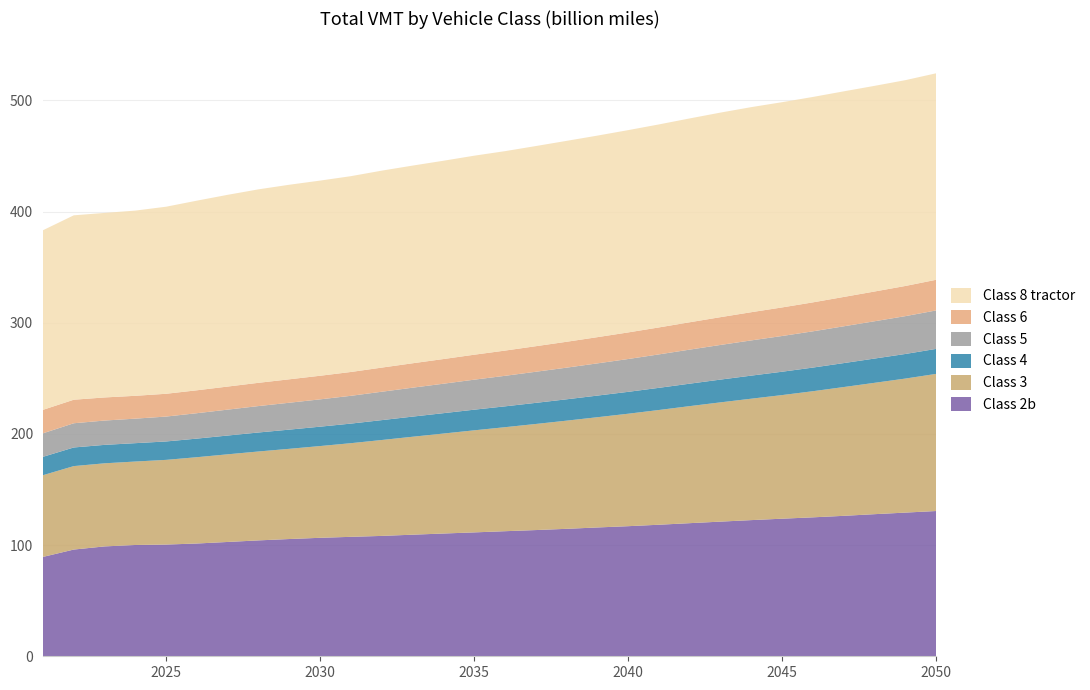

Reading left to right, what are all the values shown in this chart?

Class 2b: 89367047258	95977015103	98812825093	100094998262	100480428369	101424489851	102816579379	104230371474	105455483885	106552688626	107424452369	108253886031	109351818811	110401165432	111417835072	112489457631	113510538094	114627982591	115850123693	116997355307	118310307563	119717735523	121104573397	122464947899	123740973616	124960976971	126310356730	127802964994	129218124555	130641797616
Class 3: 73491209528	75058850216	74732068170	75056362035	76161660589	77621935152	78824143867	79954302377	81126438449	82515567903	84225810466	86247875384	88082187836	89903375495	91787951690	93531581020	95407949582	97274880077	99140713889	101139003489	103182906147	105260424586	107264271525	109199497978	111173512067	113428118479	115822941164	118129175965	120538638987	123324758518
Class 4: 16520378018	16751666086	16583323470	16511942220	16557685158	16722257362	16890767928	17088339593	17262556084	17432091594	17617008402	17882334217	18106774449	18331013863	18560956767	18749578162	18987088573	19201495496	19451992116	19687038560	19940664954	20197916946	20476181735	20750239584	21001444423	21268081895	21550455521	21826740426	22125466912	22481978241
Class 5: 21162307201	21781207474	21876699449	22056979412	22392723421	22851304902	23305101083	23762269052	24185218020	24574021166	24995315890	25529946187	26015867346	26490974044	26992049079	27460097467	27971500229	28471880452	28978023799	29522217276	30073875231	30625810228	31170182519	31688762523	32144738176	32604537868	33083331053	33547439679	34027519884	34590984593
Class 6: 21091781567	21163519149	20772978430	20535995156	20494574836	20605713318	20747433204	20918246976	21075140453	21225094027	21427203499	21712001880	21953688763	22184783429	22444269251	22685029916	22981952520	23270038111	23576479434	23913899486	24248677947	24609875997	24984865263	25353501920	25688496716	26038608940	26399908478	26753625869	27126461958	27570635908
Class 8 tractor: 161513165543	165833835900	165951663770	166563777972	168228600747	170541530605	172436733111	173990397454	174970123218	175504947152	176099617242	177122838114	177771998793	178326561102	178984032831	179352976607	179997996228	180679173597	181251099851	181920428178	182564055297	183310418623	183965134659	184426295534	184571475281	184729680953	184895589065	184945638188	185089970625	185700776885